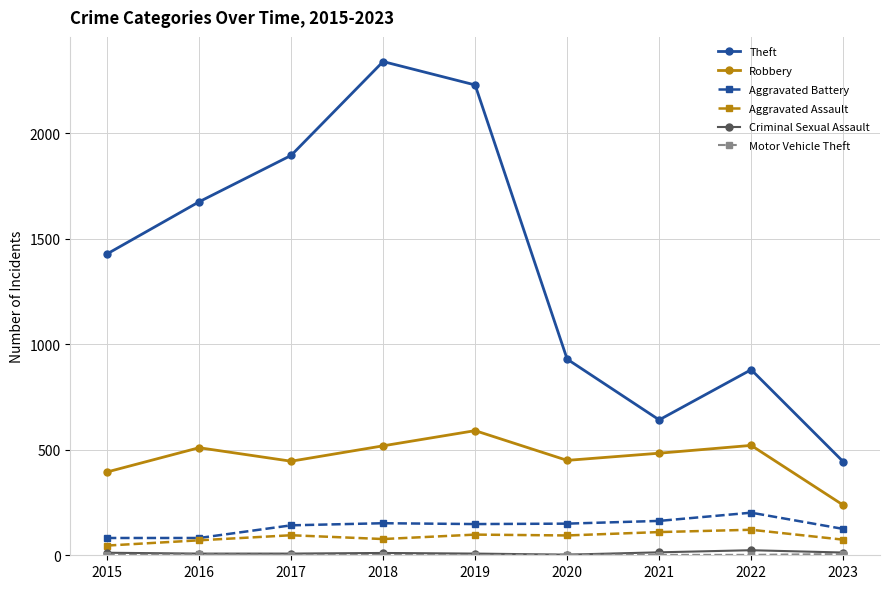

Which series has the widest spread of values?

Theft